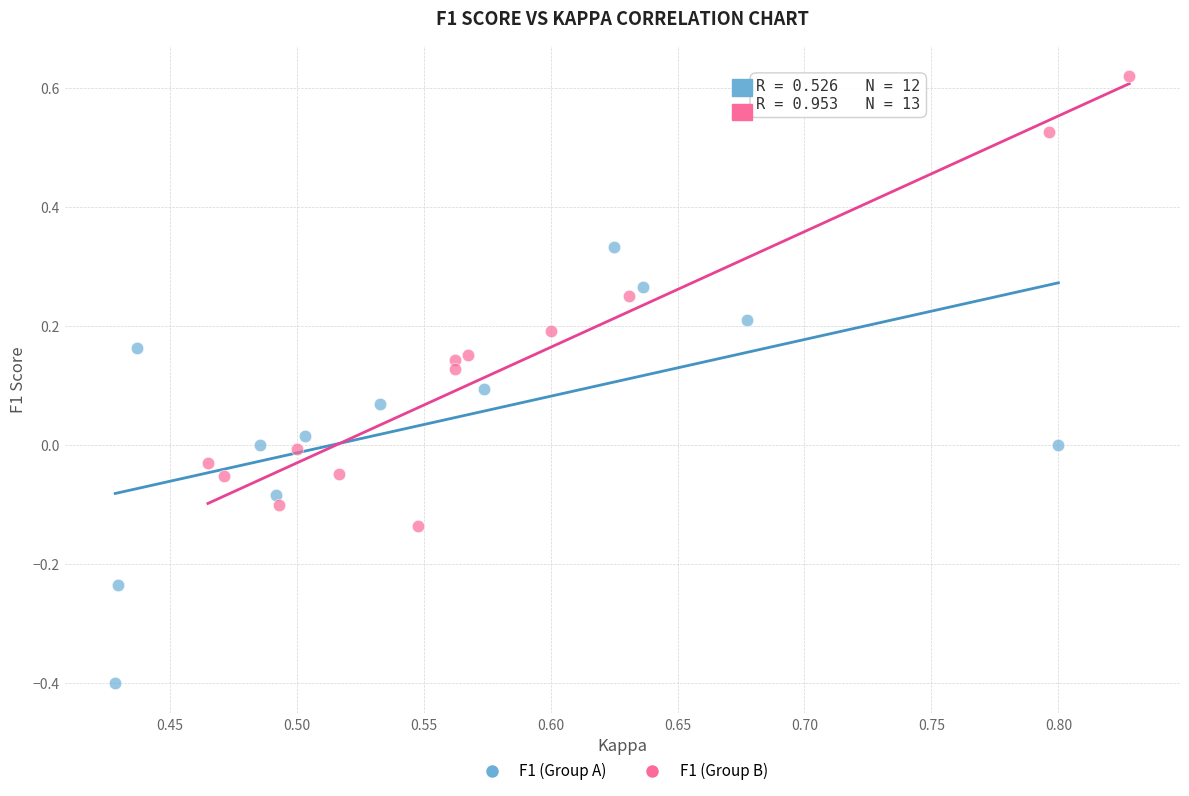

Which series has the widest spread of Y values?

F1 (Group B)